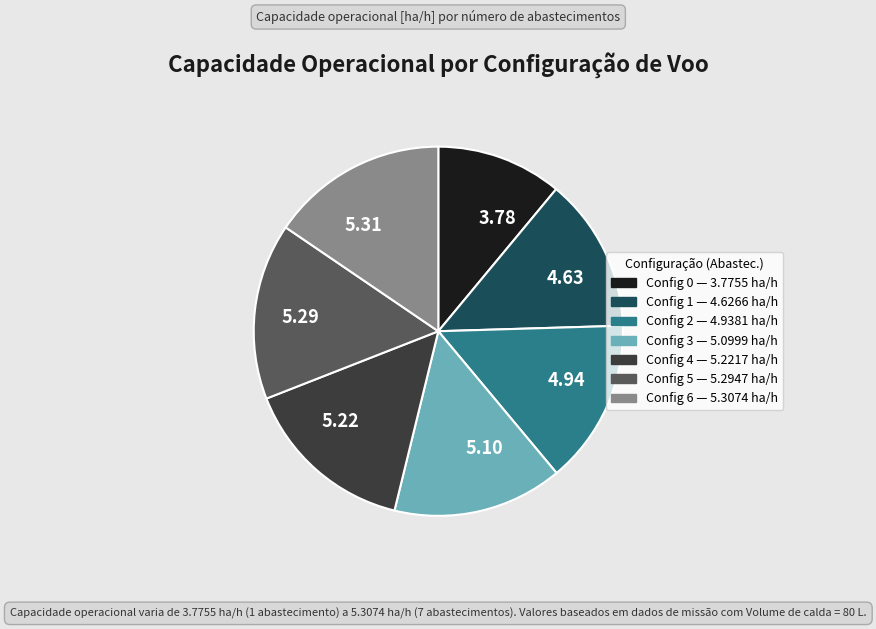

Between 4.94 and 4.63, which is larger?

4.94